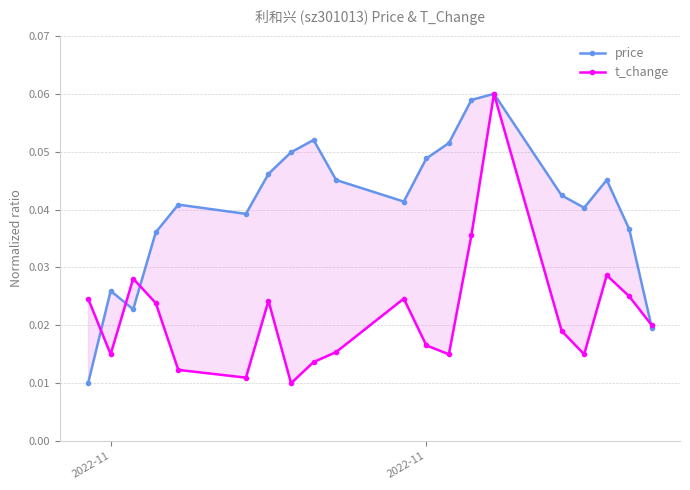

True or false: price and t_change intersect in this chart.

True